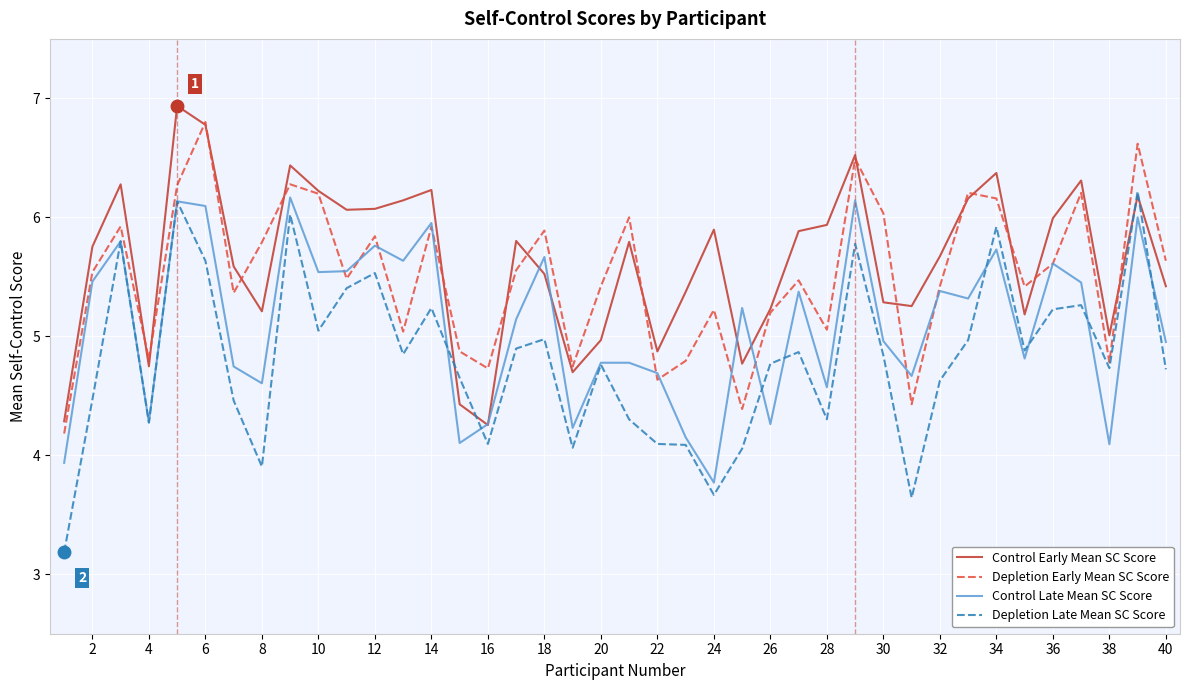

What is the maximum value shown in the chart?

6.9